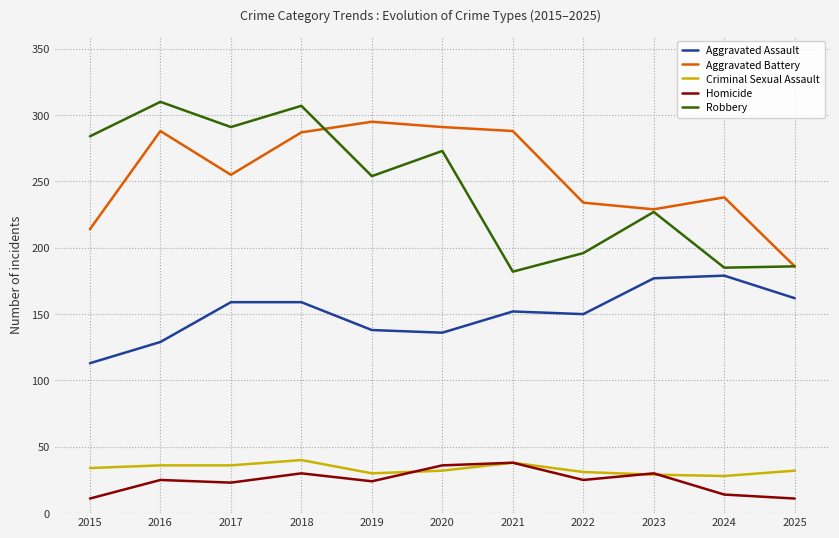

Which series has the widest spread of values?

Robbery